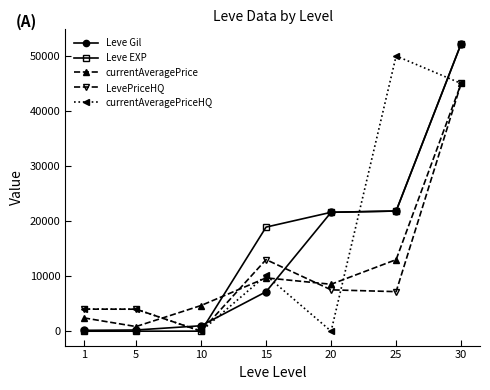

Where is the first local minimum for currentAveragePriceHQ?

10